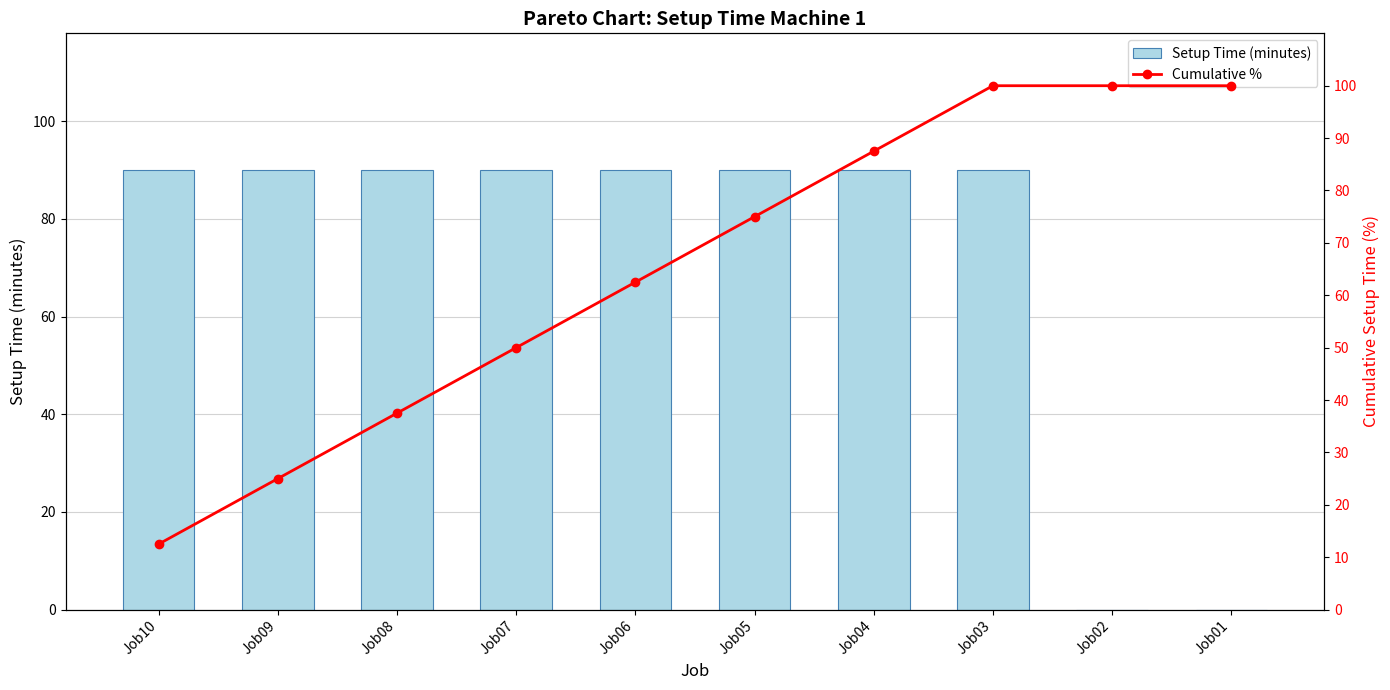

What is the sum of the Setup Time (minutes) values at Job06 and Job09?

180